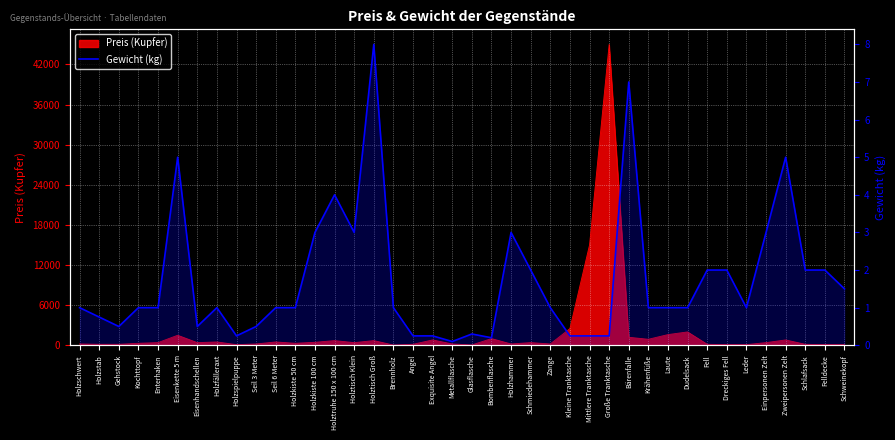

Reading left to right, list all the values displayed in this chart.

Holzschwert=1.0	Holzstab=0.8	Gehstock=0.5	Kochttopf=1.0	Enterhaken=1.0	Eisenkette 5 m=5.0	Eisenhandschellen=0.5	Holzfälleraxt=1.0	Holzspielpuppe=0.2	Seil 3 Meter=0.5	Seil 6 Meter=1.0	Holzkiste 50 cm=1.0	Holzkiste 100 cm=3.0	Holztruhe 150 x 100 cm=4.0	Holztisch Klein=3.0	Holztisch Groß=8.0	Brennholz=1.0	Angel=0.2	Exquisite Angel=0.2	Metallflasche=0.1	Glasflasche=0.3	Bombenflasche=0.2	Holzhammer=3.0	Schmiedehammer=2.0	Zange=1.0	Kleine Tranktasche=0.2	Mittlere Tranktasche=0.2	Große Tranktasche=0.2	Bärenfalle=7.0	Krähenfüße=1.0	Laute=1.0	Dudelsack=1.0	Fell=2.0	Dreckiges Fell=2.0	Leder=1.0	Einpersonen Zelt=3.0	Zweipersonen Zelt=5.0	Schlafsack=2.0	Felldecke=2.0	Schweinekopf=1.5